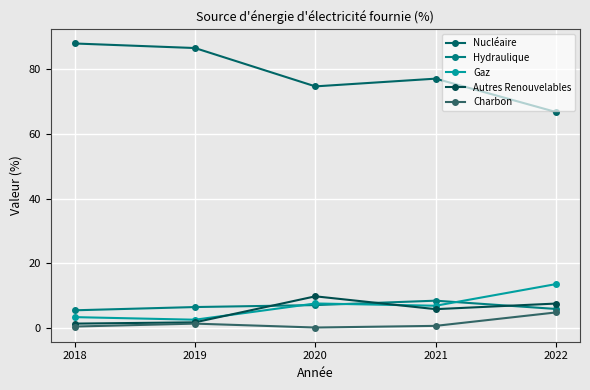

At which category does Nucléaire reach its first local peak?

2021